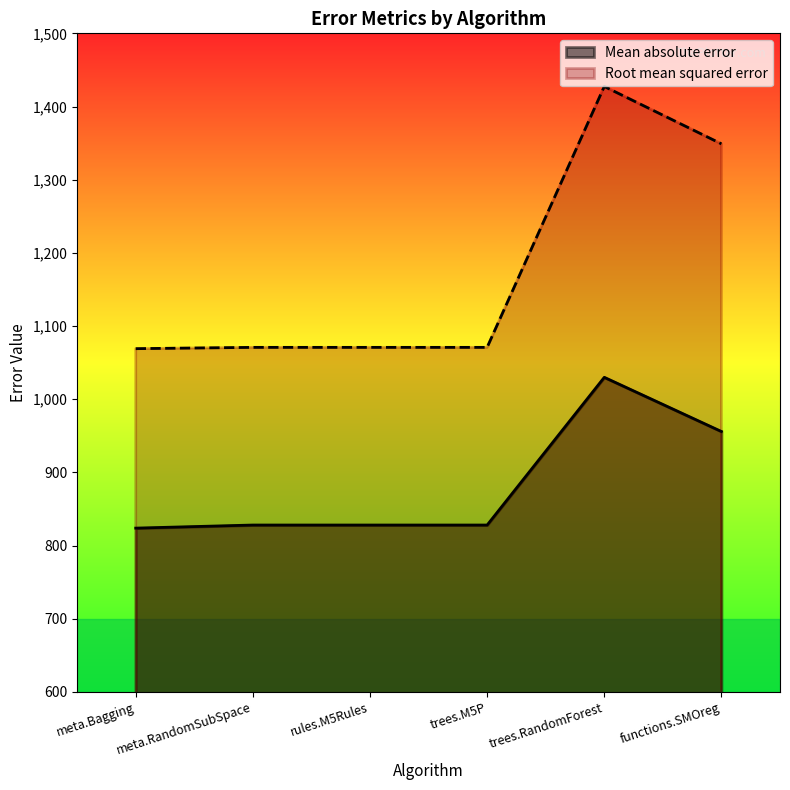

What is the sum of the Root mean squared error values at meta.Bagging and meta.RandomSubSpace?

2139.9